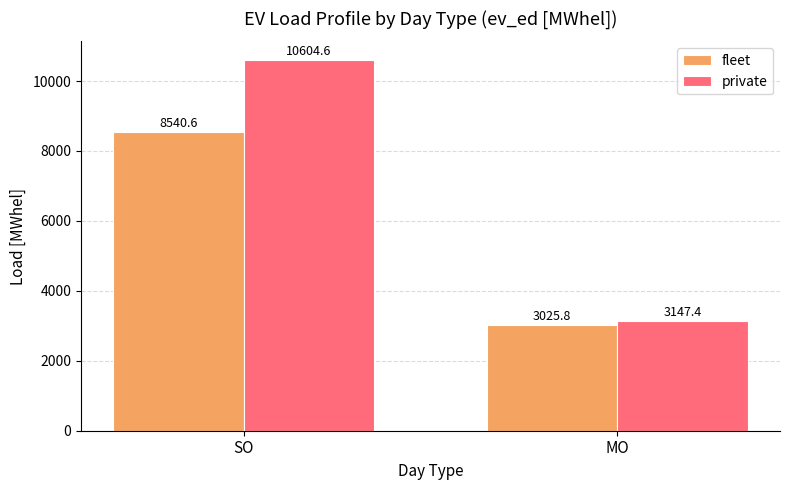

What is the label of the 1st bar from the right?

MO